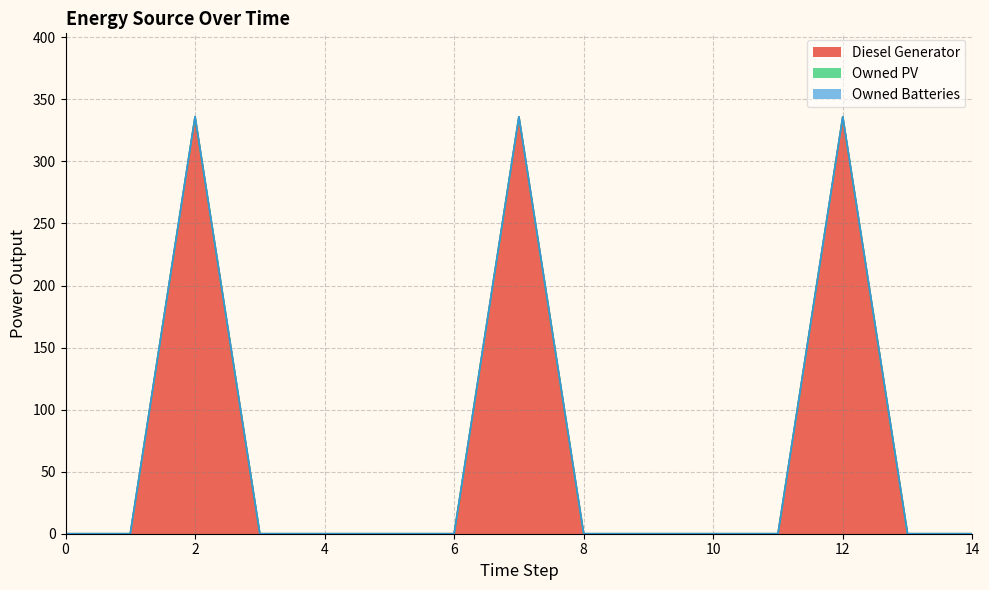

True or false: Owned PV has a value of 0 at 3.

True